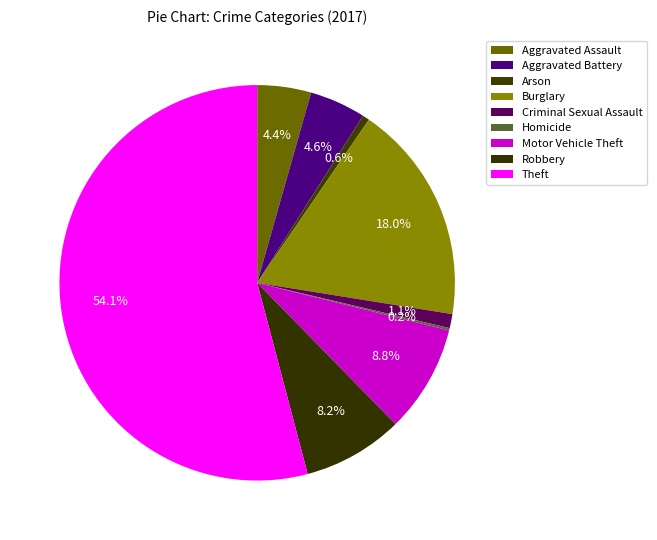

Approximately how many times larger is the value at Aggravated Battery compared to Theft?

0.1